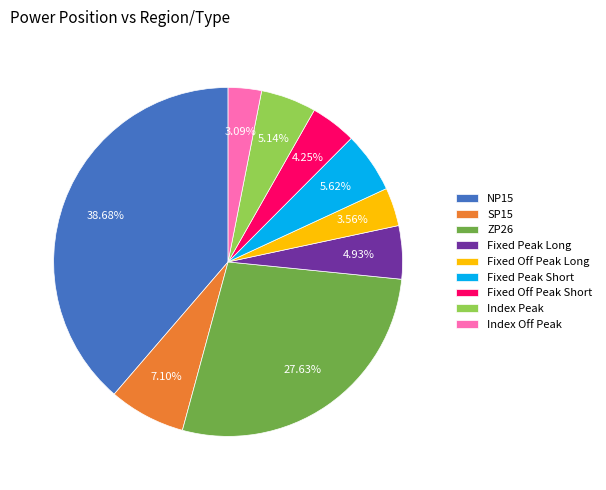

Is it true that Fixed Peak Short is 6% of the pie?

True